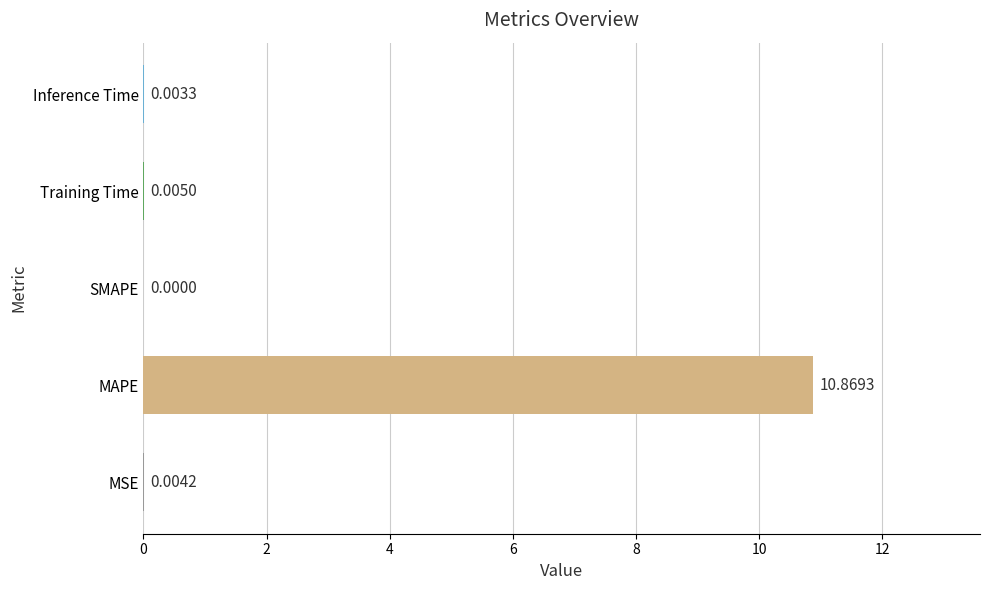

At which label is the value closest to 5?

Training Time